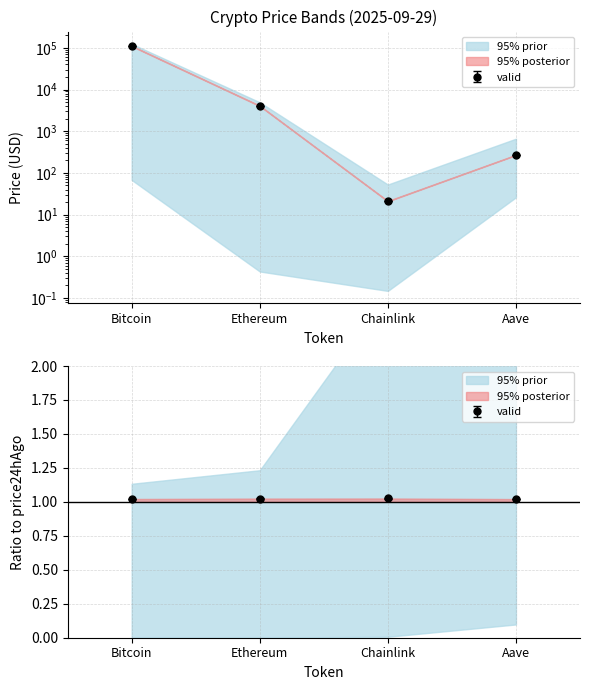

What is the total value across all series at Chainlink?

63.8